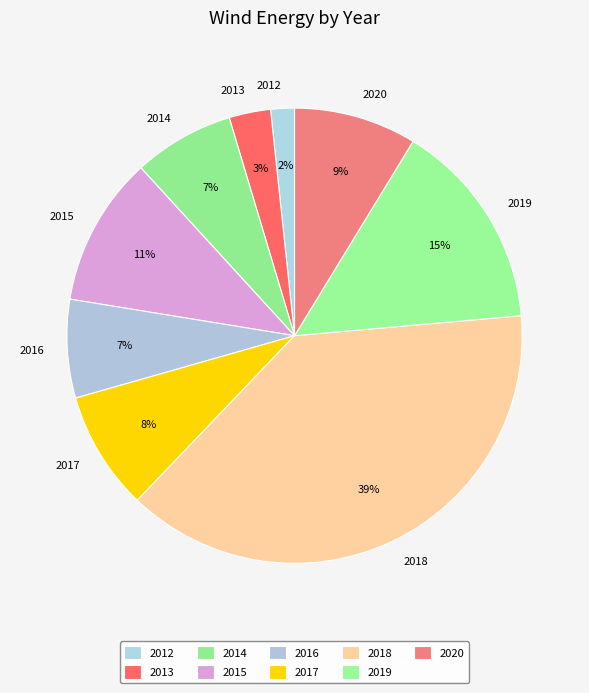

Is there any slice that represents more than half of the pie?

No